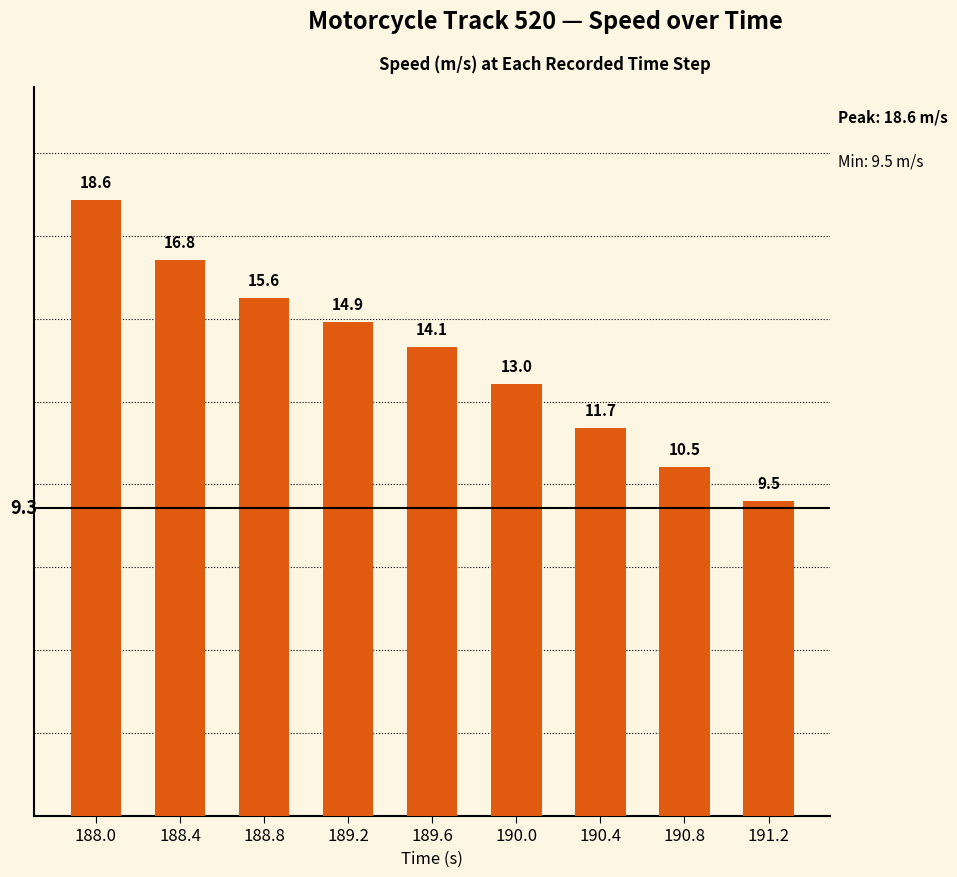

What value does the data have at 190.8?

10.5